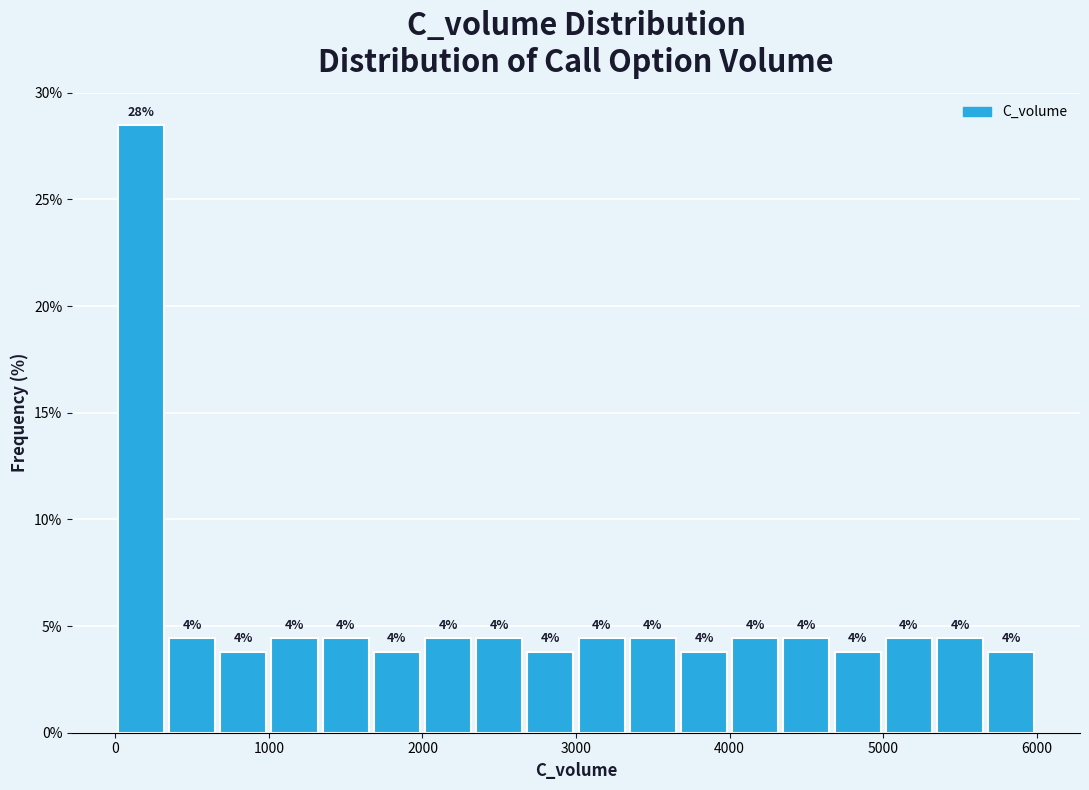

Around what value on the x-axis is the tallest bar? Give the approximate position of its centre, as read against the axis.

200